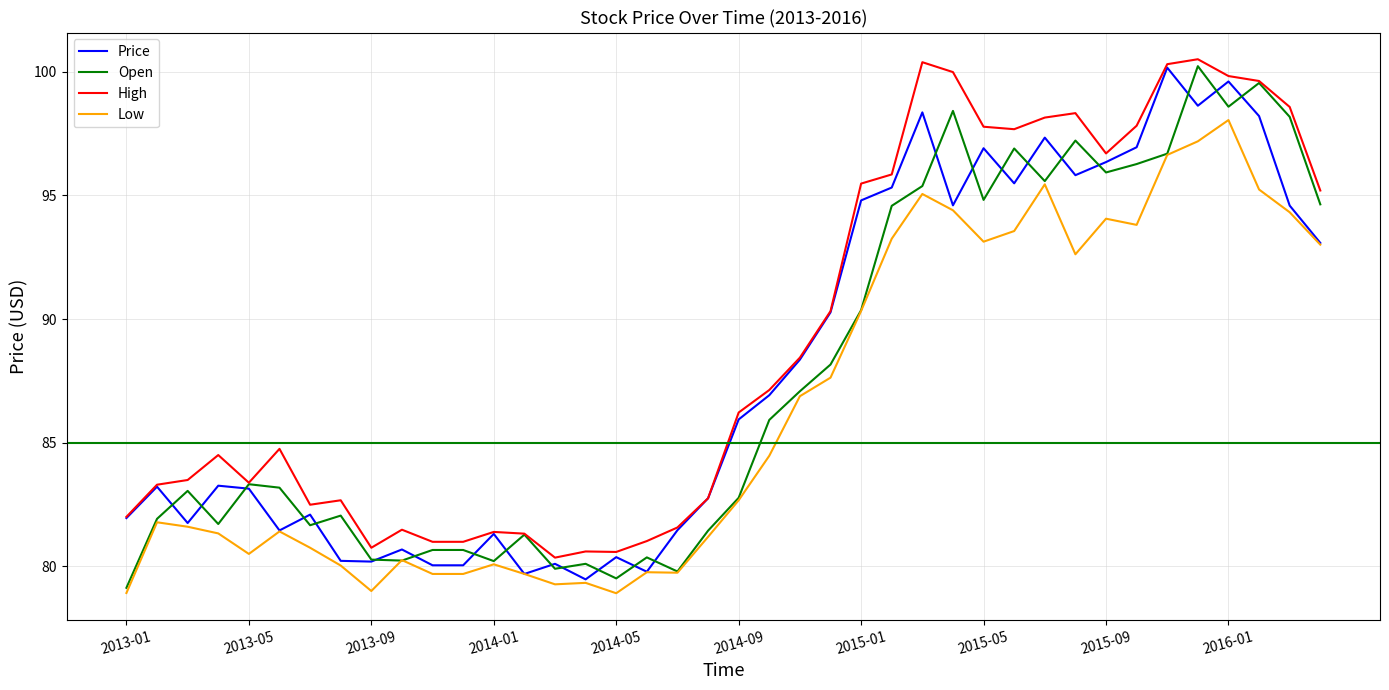

What is the maximum value shown in the chart?

100.5